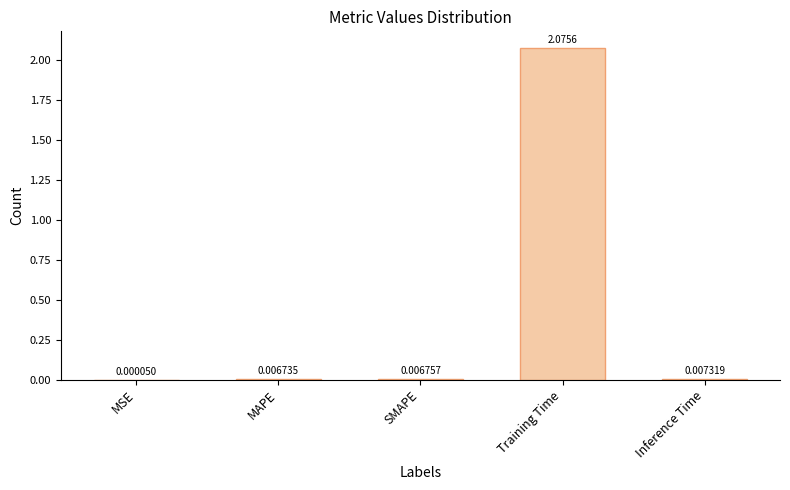

Between MAPE and SMAPE, which is larger?

SMAPE